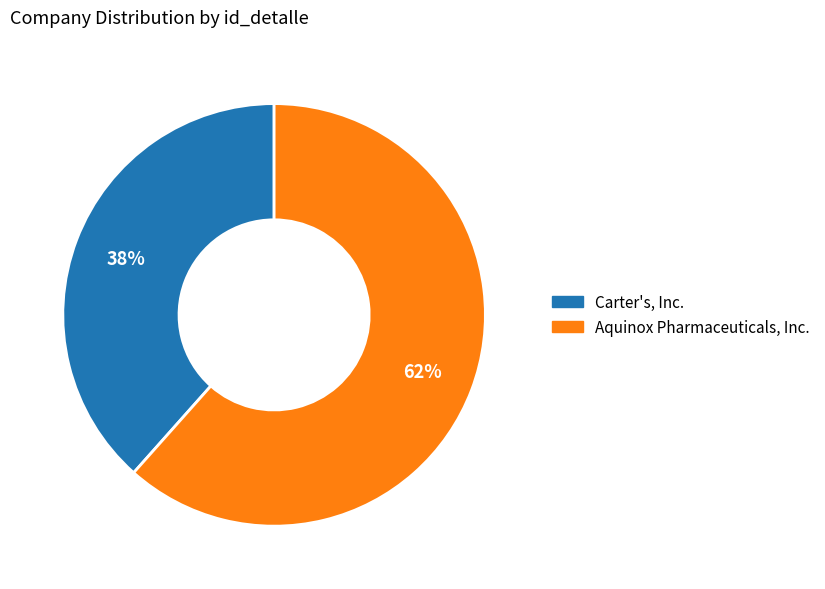

What percentage is the Carter's, Inc. slice, to the nearest percent?

38%